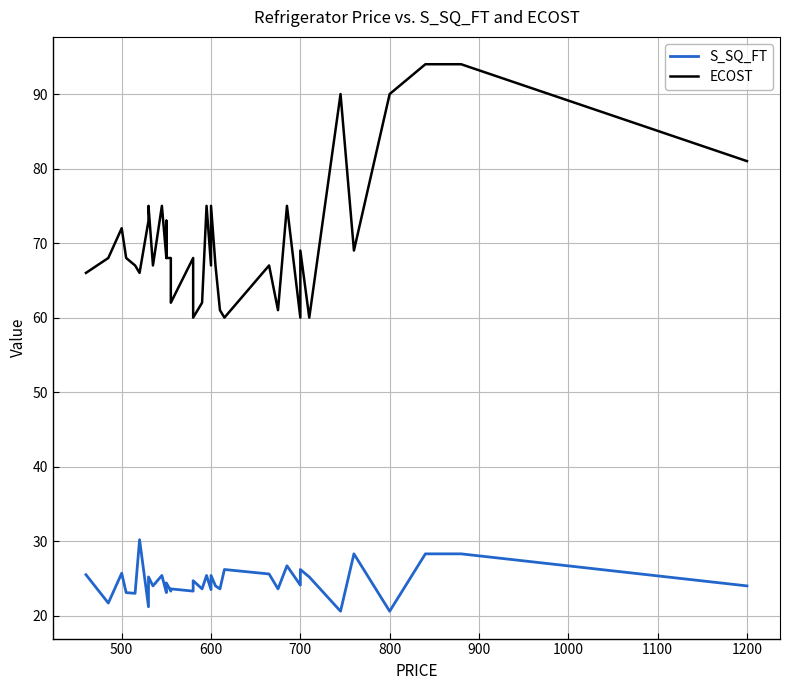

In S_SQ_FT, how many points are lower than both neighbors (excluding endpoints)?

14